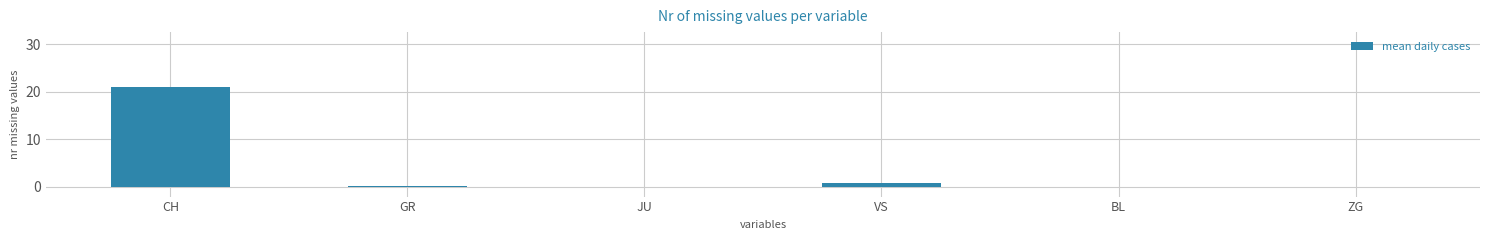

What is the sum of all values?

21.8